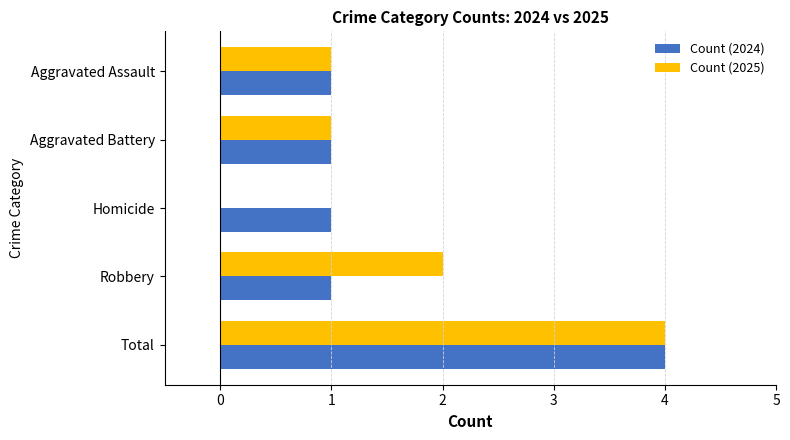

The Count (2024) series shows 1 at Aggravated Assault. True or false?

True